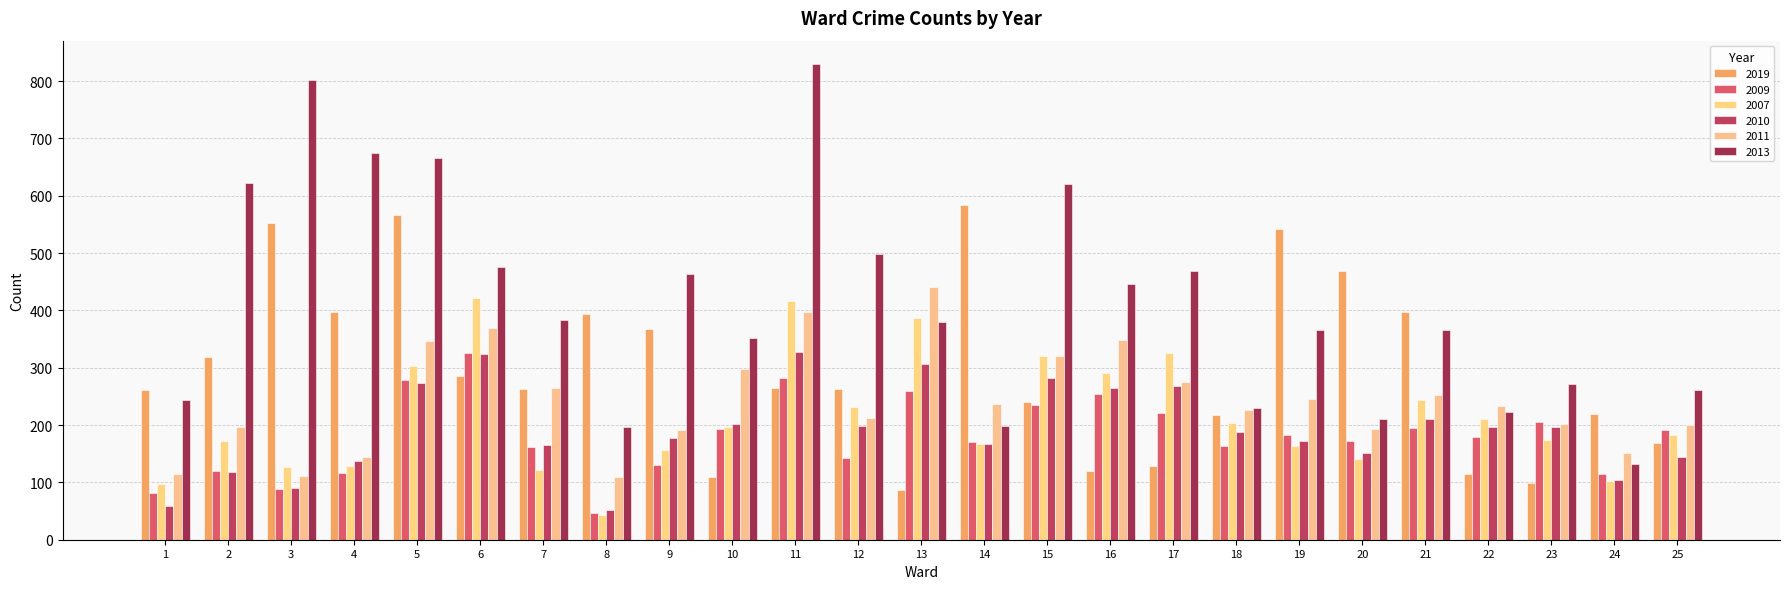

Which has a higher value, 3 or 13?

3